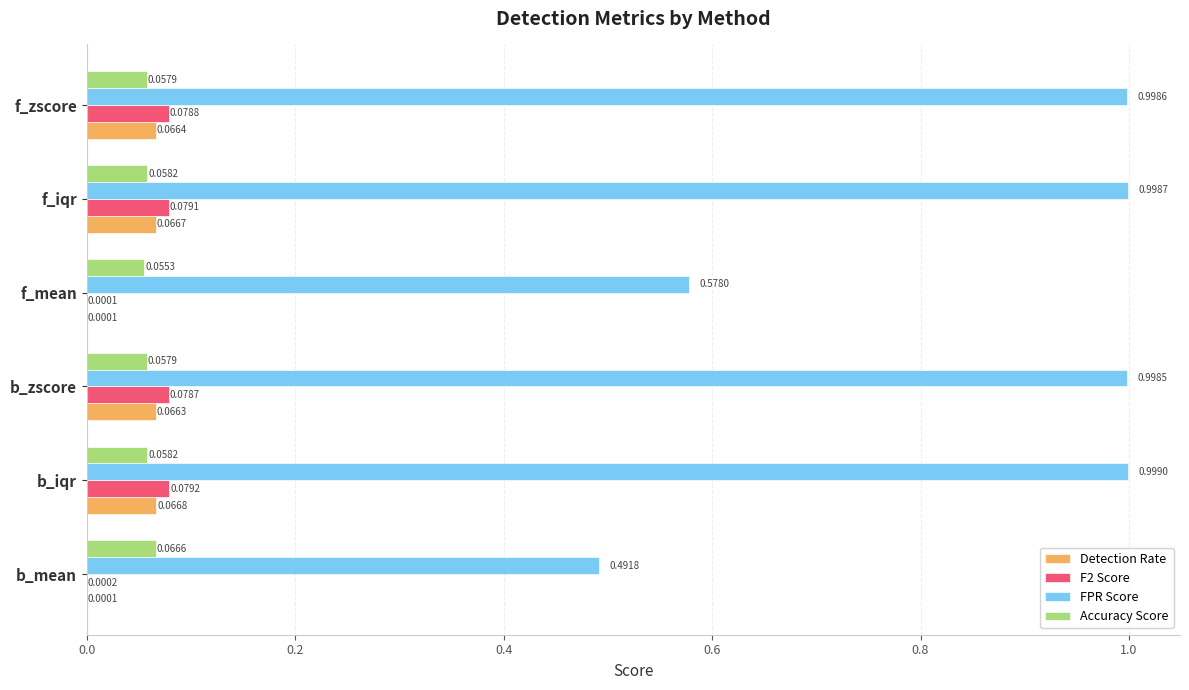

Which category has the highest value in the F2 Score series?

b_iqr